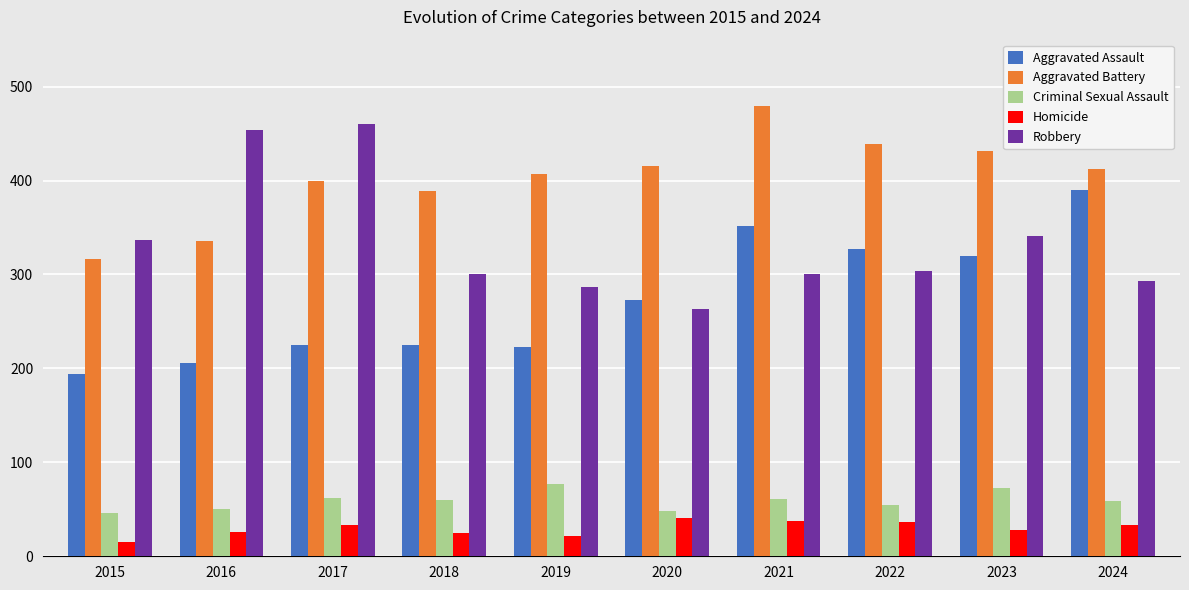

What are all the series names shown in the legend?

Aggravated Assault, Aggravated Battery, Criminal Sexual Assault, Homicide, Robbery